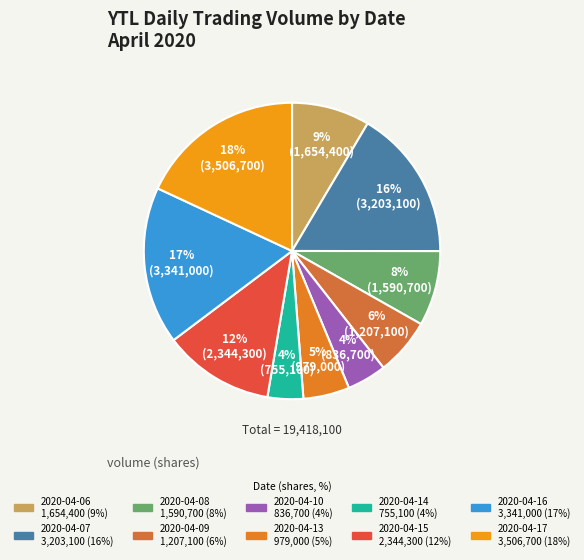

How much of the chart is everything except 2020-04-17?

81.9%